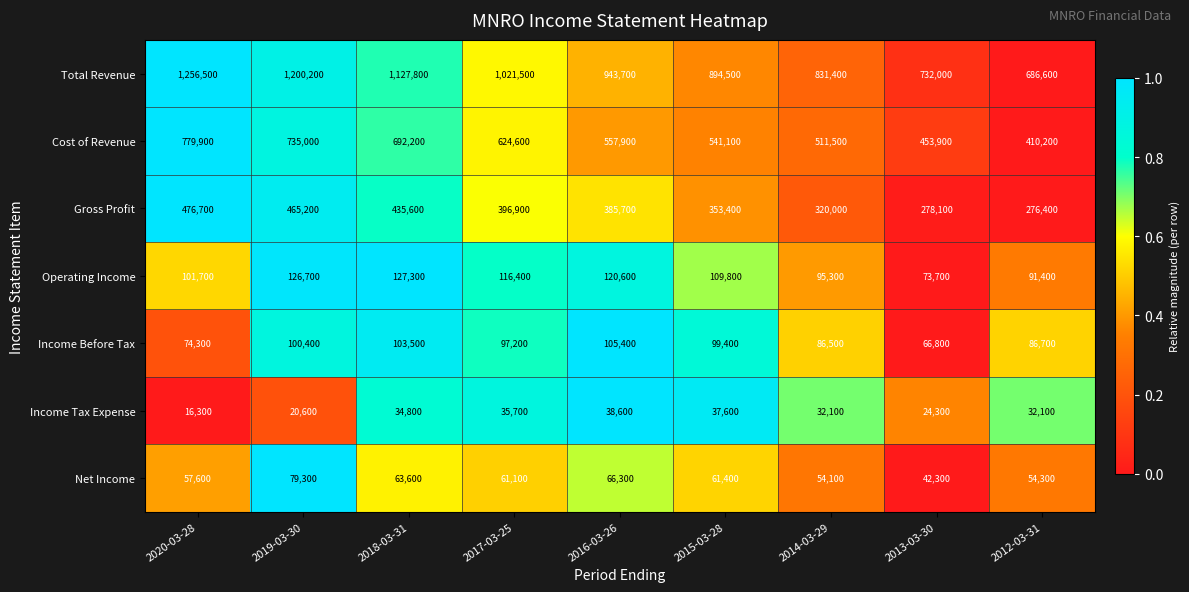

Rank the series by their maximum value, from lowest to highest.

Income Tax Expense, Net Income, Income Before Tax, Operating Income, Gross Profit, Cost of Revenue, Total Revenue